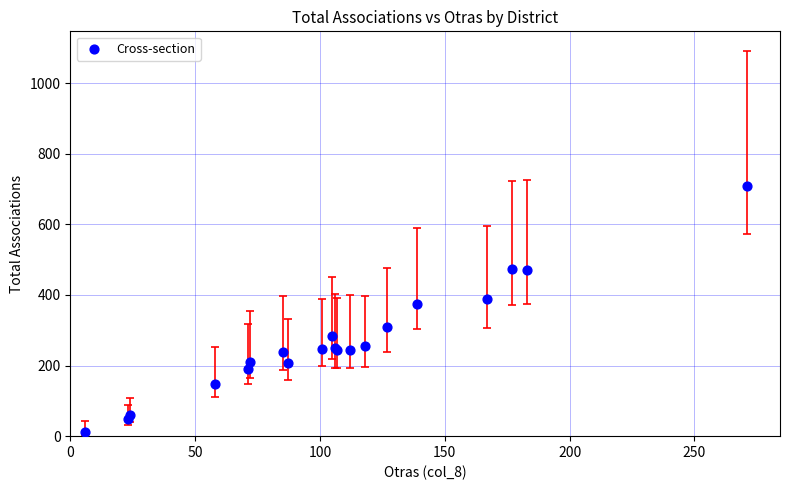

What Y value in the scatter plot is closest to 361?

375